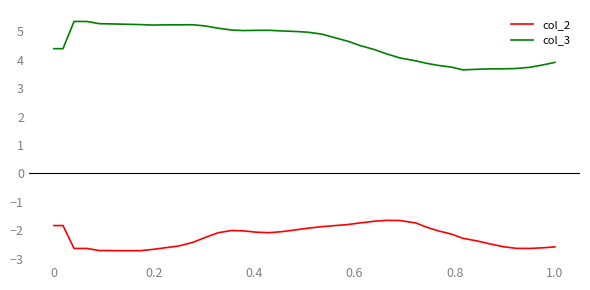

Which series has the largest range (max minus min)?

col_3